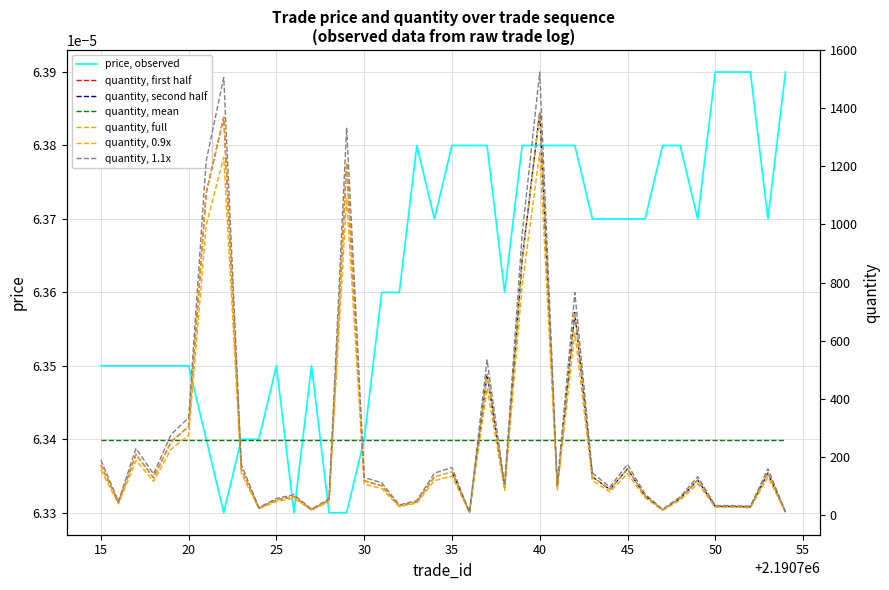

Reading right to left, what are all the values shown in this chart?

price: 0.0	0.0	0.0	0.0	0.0	0.0	0.0	0.0	0.0	0.0	0.0	0.0	0.0	0.0	0.0	0.0	0.0	0.0	0.0	0.0	0.0	0.0	0.0	0.0	0.0	0.0	0.0	0.0	0.0	0.0	0.0	0.0	0.0	0.0	0.0	0.0	0.0	0.0	0.0	0.0
quantity: 9.2	143.9	26.6	28.6	28.7	119.2	55.9	16.7	64.8	157.7	87.3	130.4	696.1	94.8	1386.4	879.1	93.3	484.9	7.8	148.0	130.4	44.4	30.6	100.0	117.0	1212.2	50.0	17.4	62.8	50.8	22.7	157.7	1369.2	1108.6	304.0	251.2	127.5	207.6	41.9	171.6